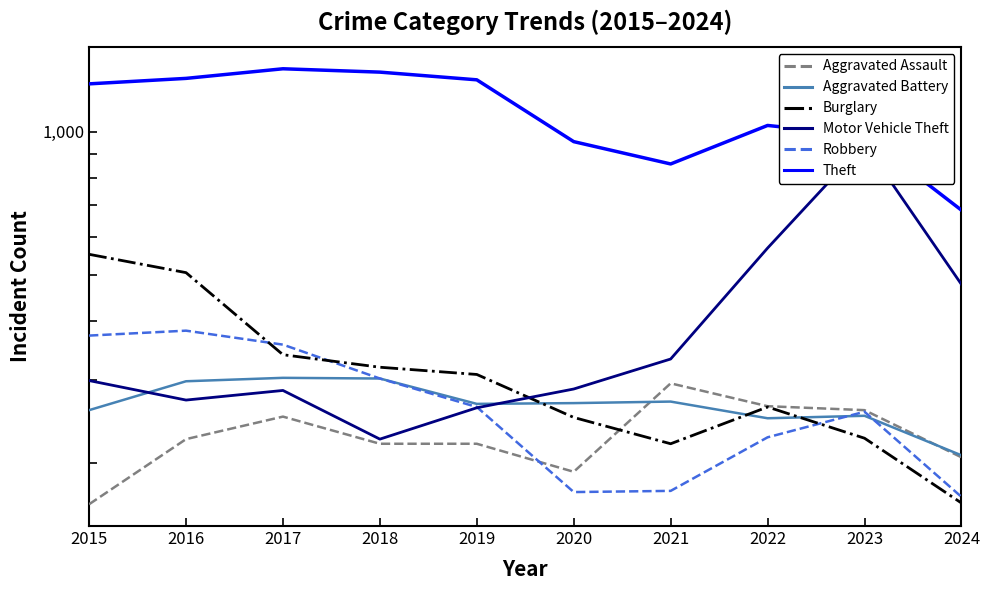

The Motor Vehicle Theft series shows 394 at 2016. True or false?

False